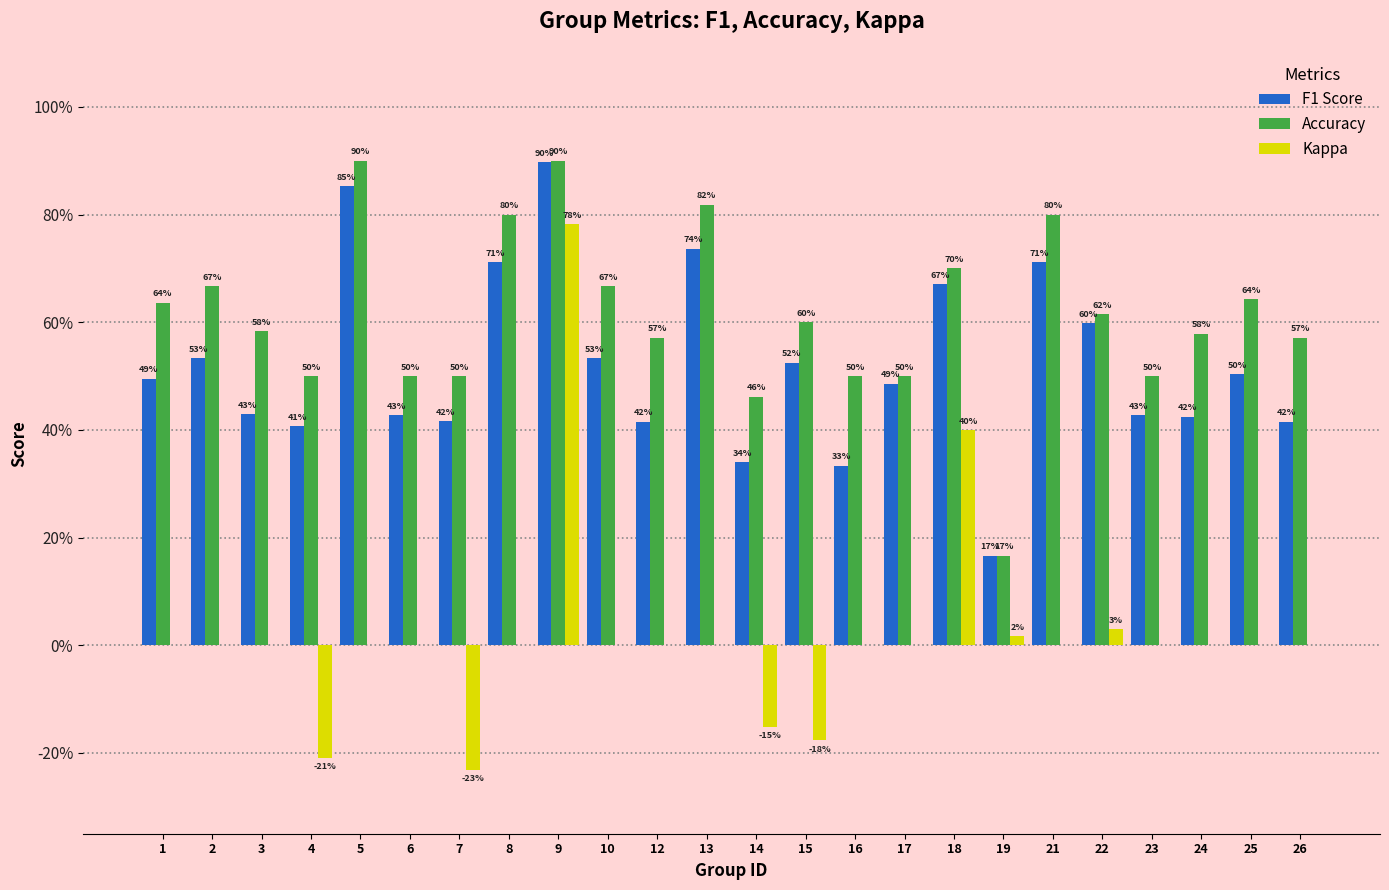

What is the total value across all series at 12?

1.0